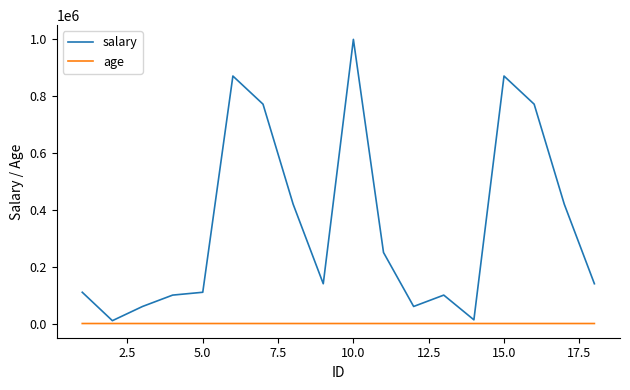

True or false: age and salary cross at least once.

False